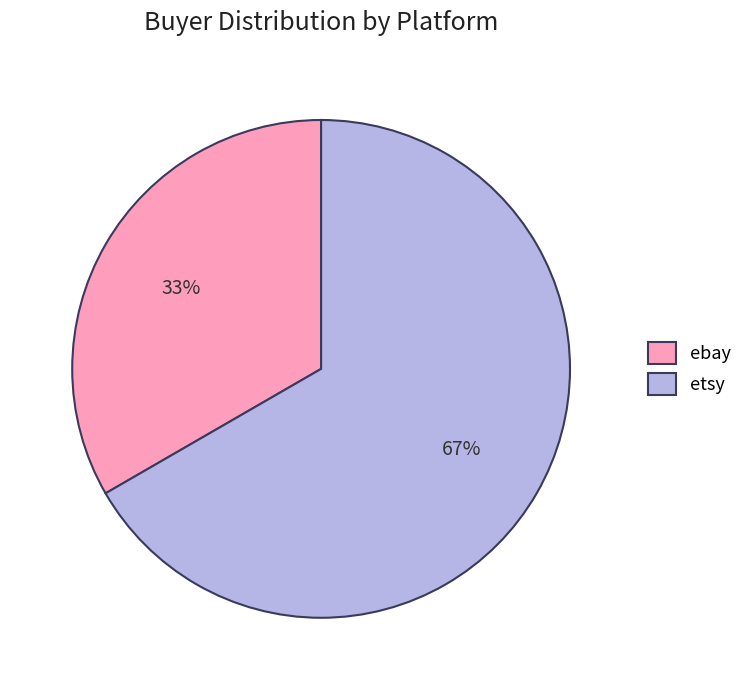

To the nearest percent, what is the average slice percentage?

50%